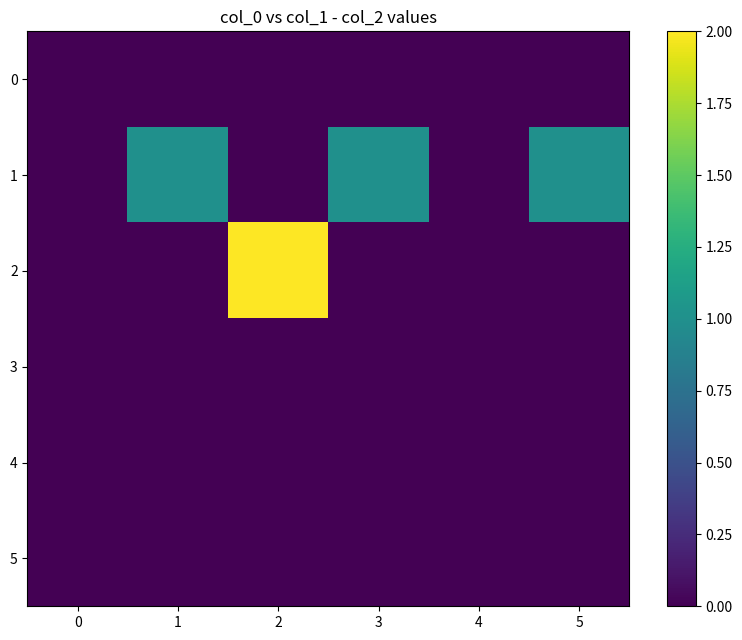

Reading right to left, transcribe all the data shown in this chart.

0: 5=0	4=0	3=0	2=0	1=0	0=0
1: 5=1	4=0	3=1	2=0	1=1	0=0
2: 5=0	4=0	3=0	2=2	1=0	0=0
3: 5=0	4=0	3=0	2=0	1=0	0=0
4: 5=0	4=0	3=0	2=0	1=0	0=0
5: 5=0	4=0	3=0	2=0	1=0	0=0